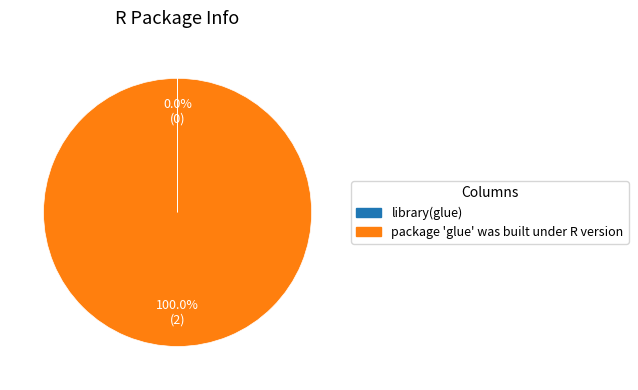

Does package 'glue' was built under R version account for over 50% of the chart?

Yes